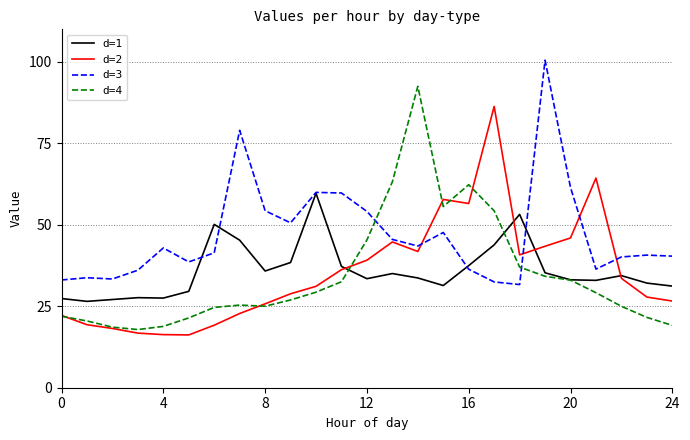

In d=3, how many points are higher than both neighbors (excluding endpoints)?

7